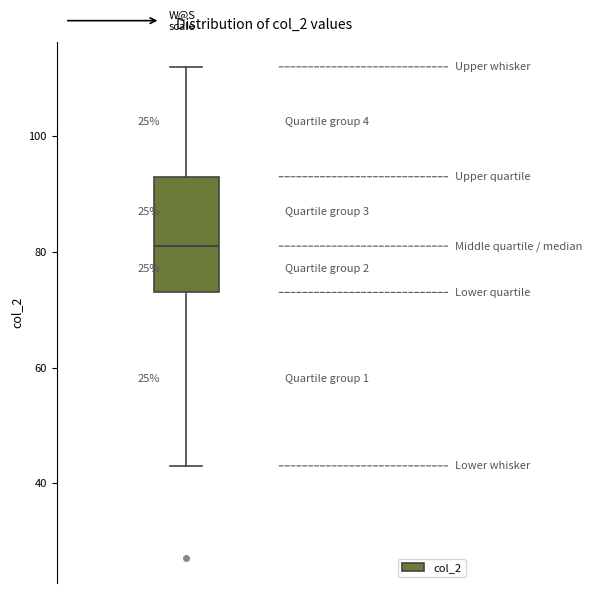

Transcribe this box plot: give where the median line is, the range the box spans, and where the two whiskers end, as read against the y-axis. The values are not printed on the chart, so give them approximately, as read against the axis.

median 82, box 74 to 94, whiskers 44 to 112